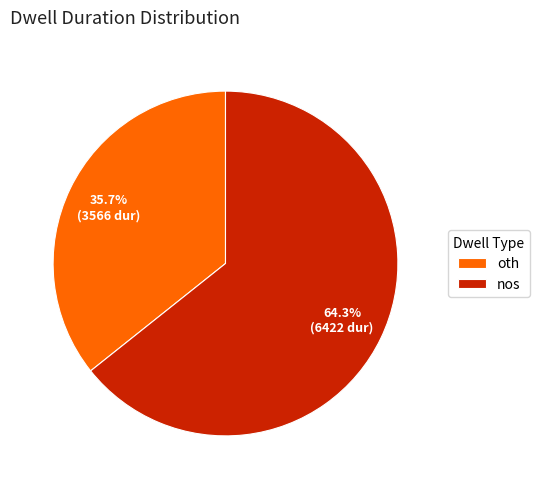

To the nearest percent, what percentage of the pie is oth?

36%